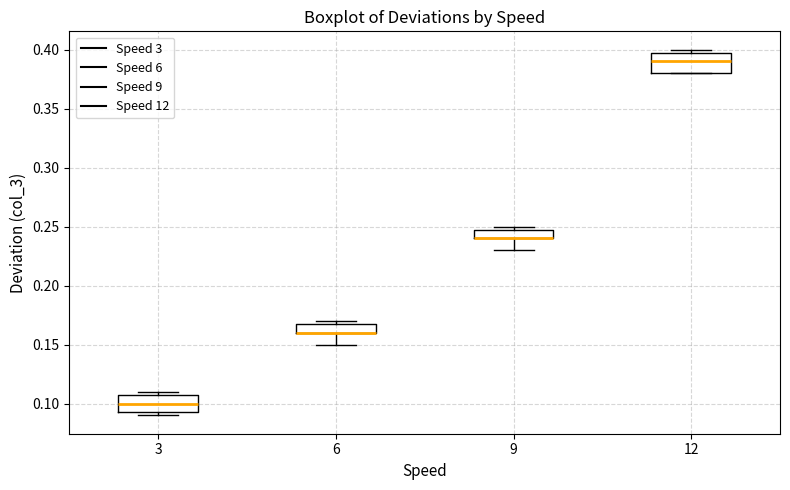

Reading left to right, read every box against the y-axis: the position of its median line, the range the box covers, and the ends of its whiskers. The values are not printed on the chart, so give them approximately, as read against the axis.

3: median 0.100, box 0.095 to 0.110, whiskers 0.090 to 0.110 (just above the box's upper edge)
6: median 0.160 (drawn on the box's lower edge), box 0.160 to 0.170, whiskers 0.150 to 0.170 (just above the box's upper edge)
9: median 0.240 (drawn on the box's lower edge), box 0.240 to 0.250, whiskers 0.230 to 0.250 (just above the box's upper edge)
12: median 0.390, box 0.380 to 0.400, whiskers 0.380 to 0.400 (just above the box's upper edge)